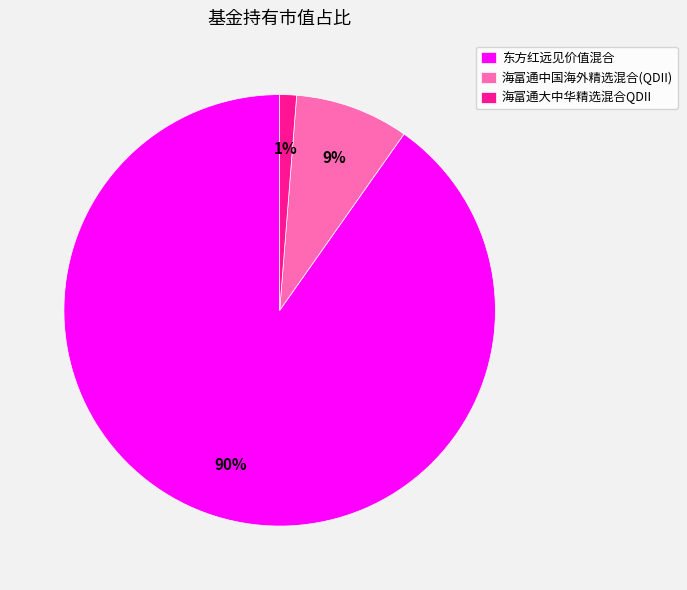

Is there a majority slice in this chart?

Yes